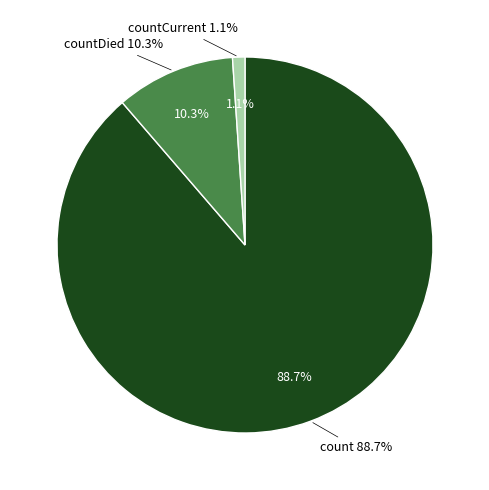

To the nearest percent, what portion does countCurrent represent?

1%